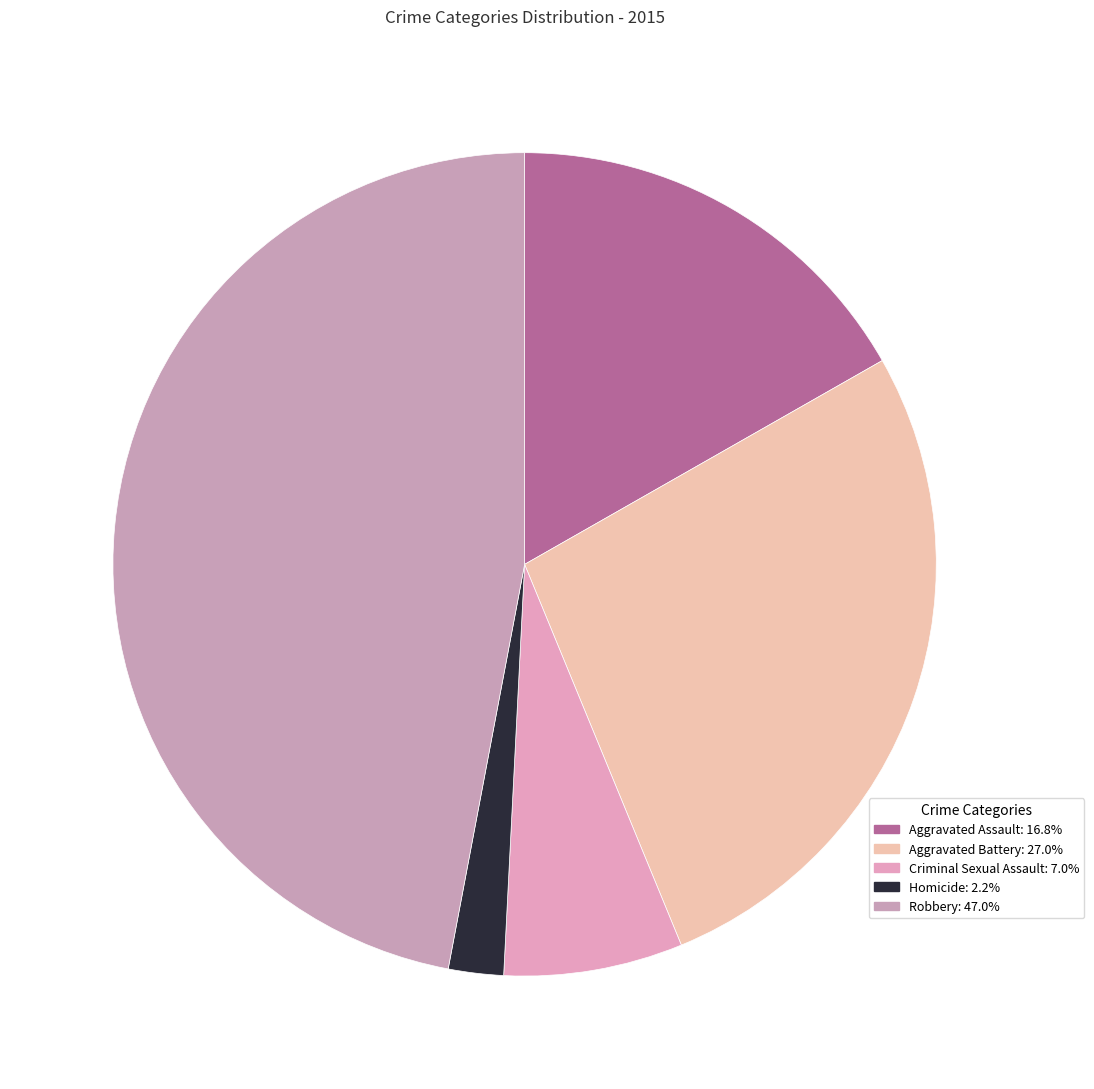

To the nearest percent, what is the average slice percentage?

20%